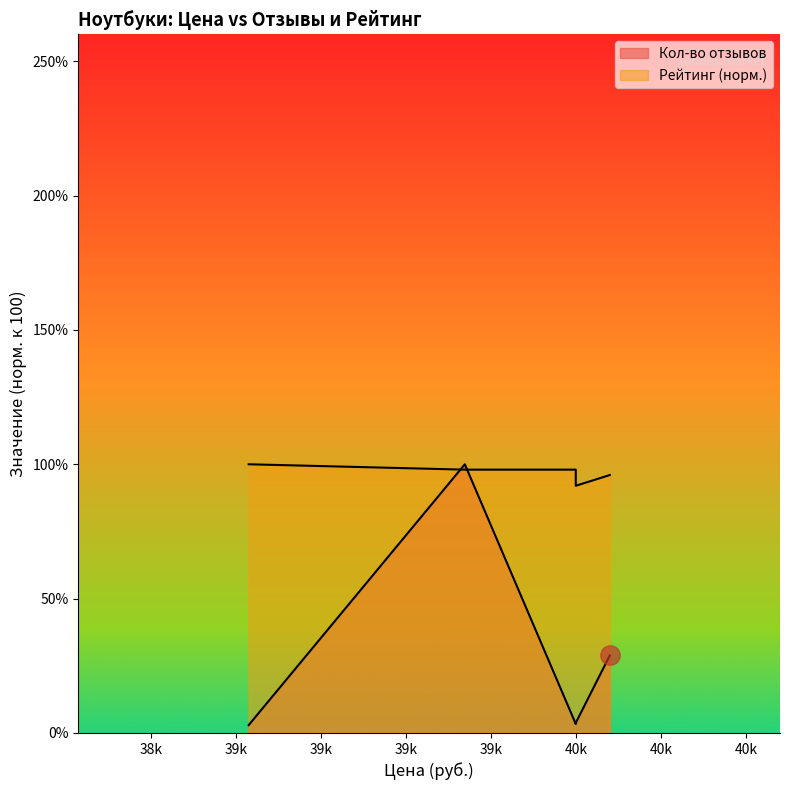

How many categories are shown in the chart?

5